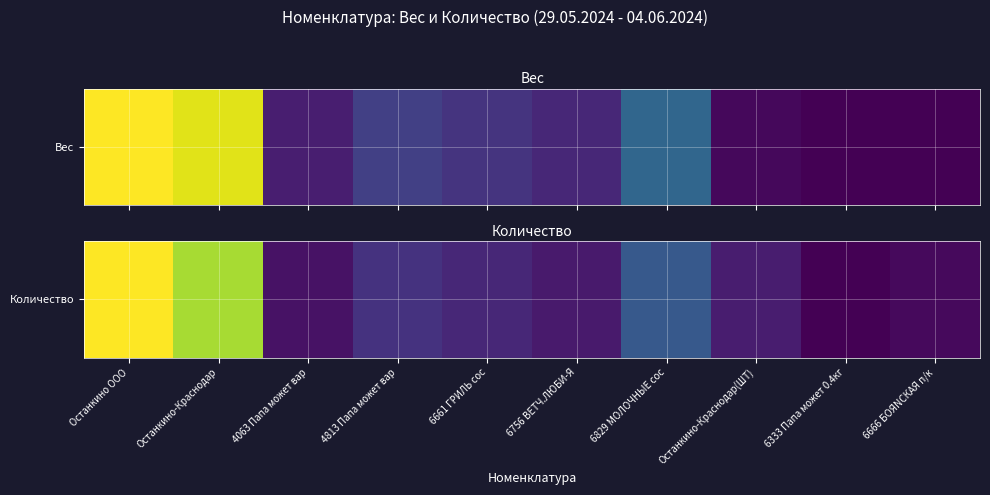

Is it true that the value at 6756 ВЕТЧ.ЛЮБИ-Я is 18.1?

False